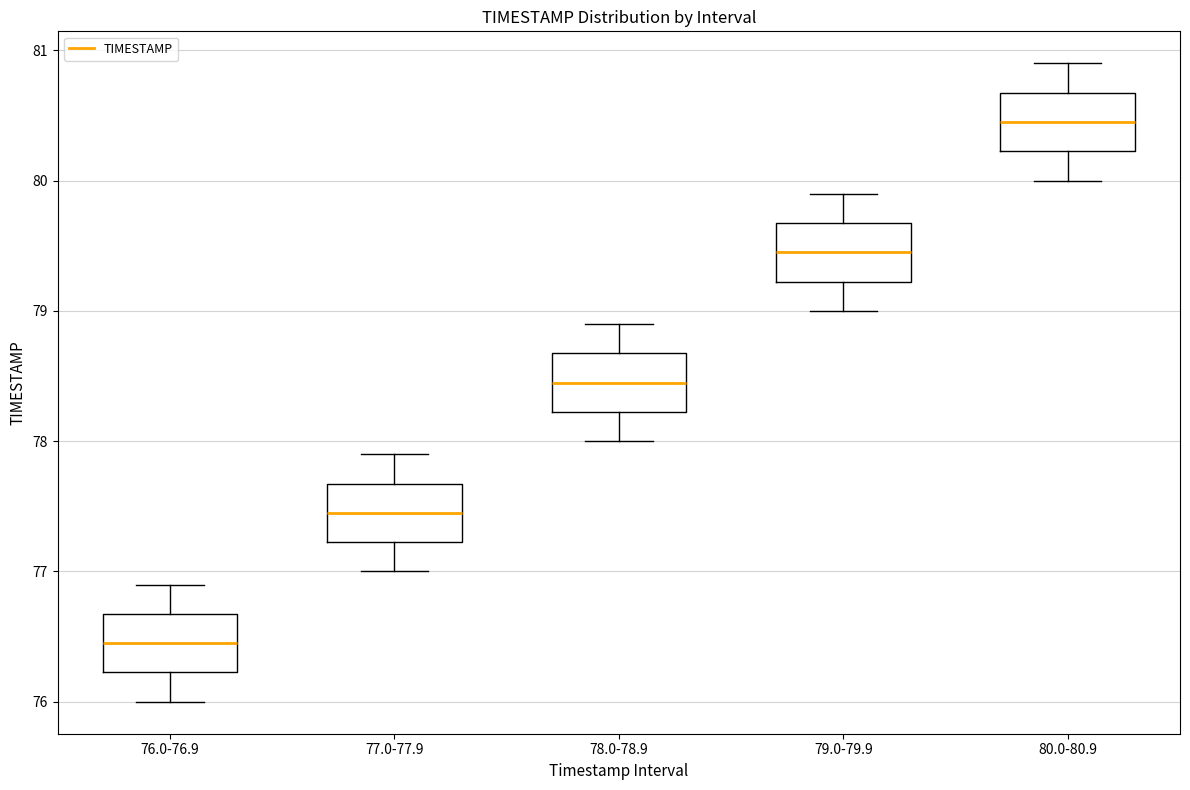

Reading left to right, transcribe this box plot: for each box, give where its median line is, the range the box spans, and where its two whiskers end, as read against the y-axis. The values are not printed on the chart, so give them approximately, as read against the axis.

76.0-76.9: median 76.5, box 76.2 to 76.7, whiskers 76.0 to 76.9
77.0-77.9: median 77.5, box 77.2 to 77.7, whiskers 77.0 to 77.9
78.0-78.9: median 78.5, box 78.2 to 78.7, whiskers 78.0 to 78.9
79.0-79.9: median 79.5, box 79.2 to 79.7, whiskers 79.0 to 79.9
80.0-80.9: median 80.5, box 80.2 to 80.7, whiskers 80.0 to 80.9